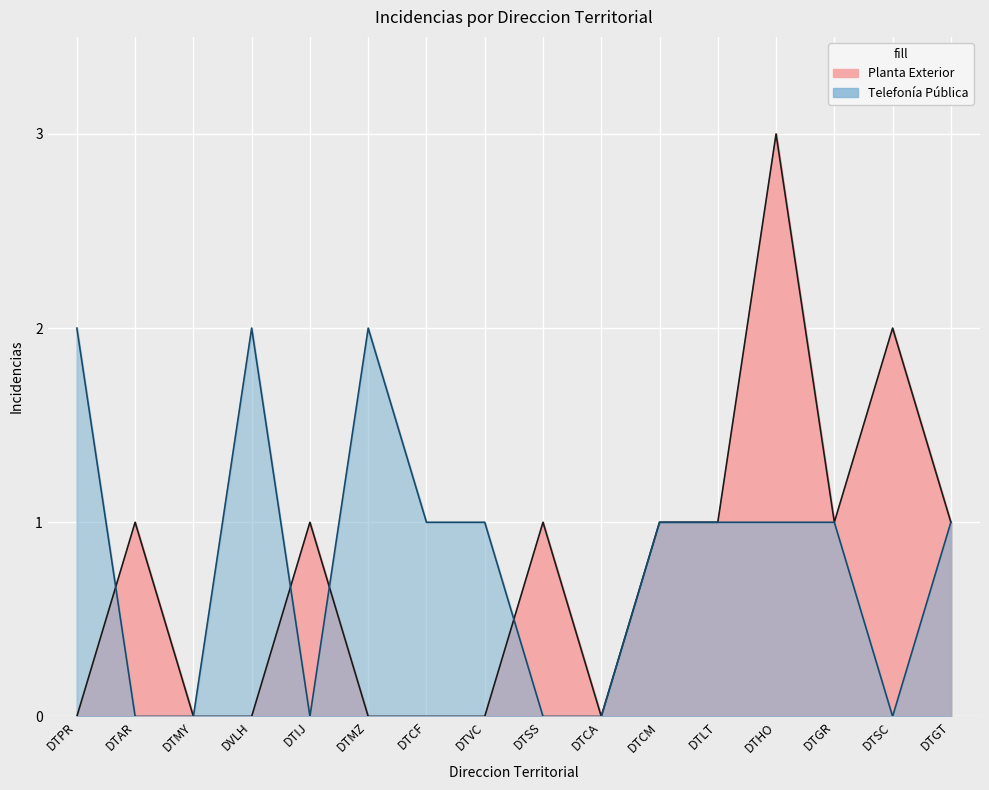

At which category does Telefonia Publica reach its first local valley?

DTIJ